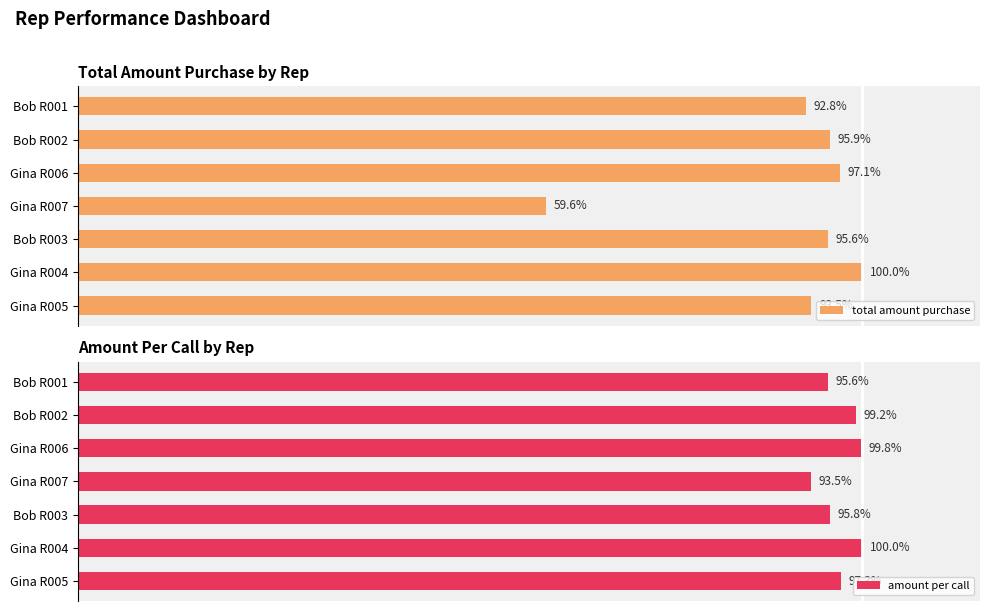

At which label does total amount purchase reach its peak?

Gina R004